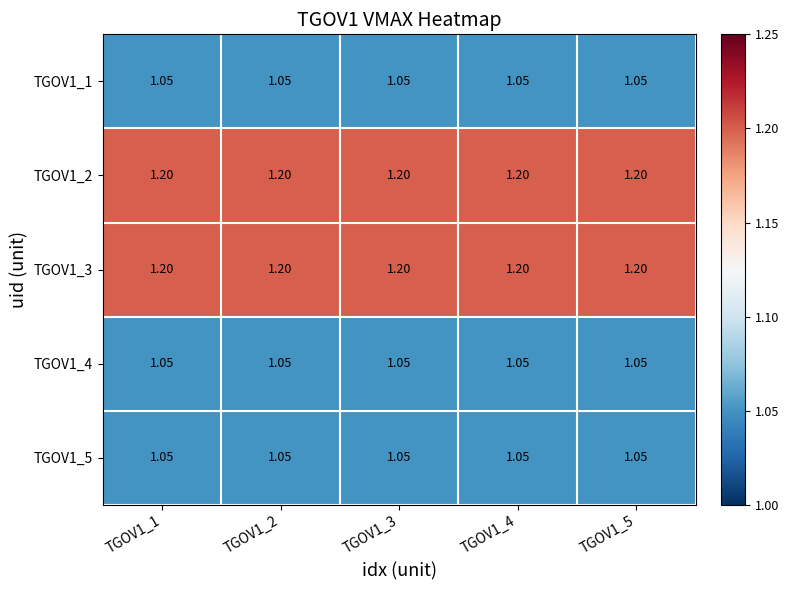

At how many categories does at least one series exceed 1?

5